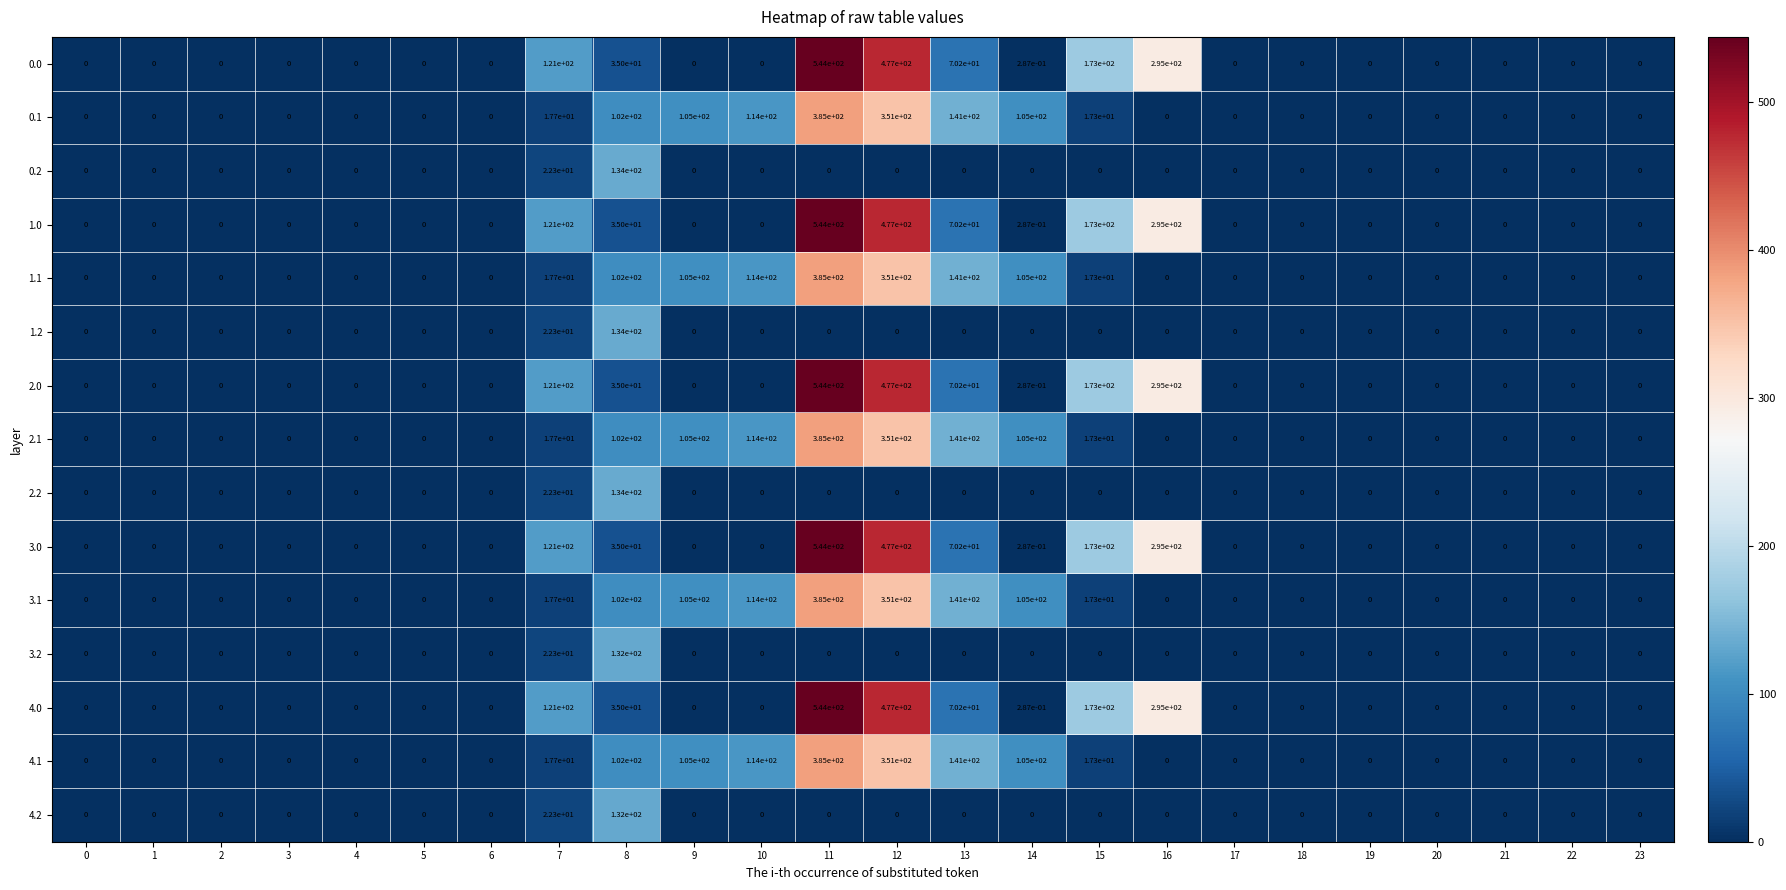

How many distinct data groups are displayed?

15